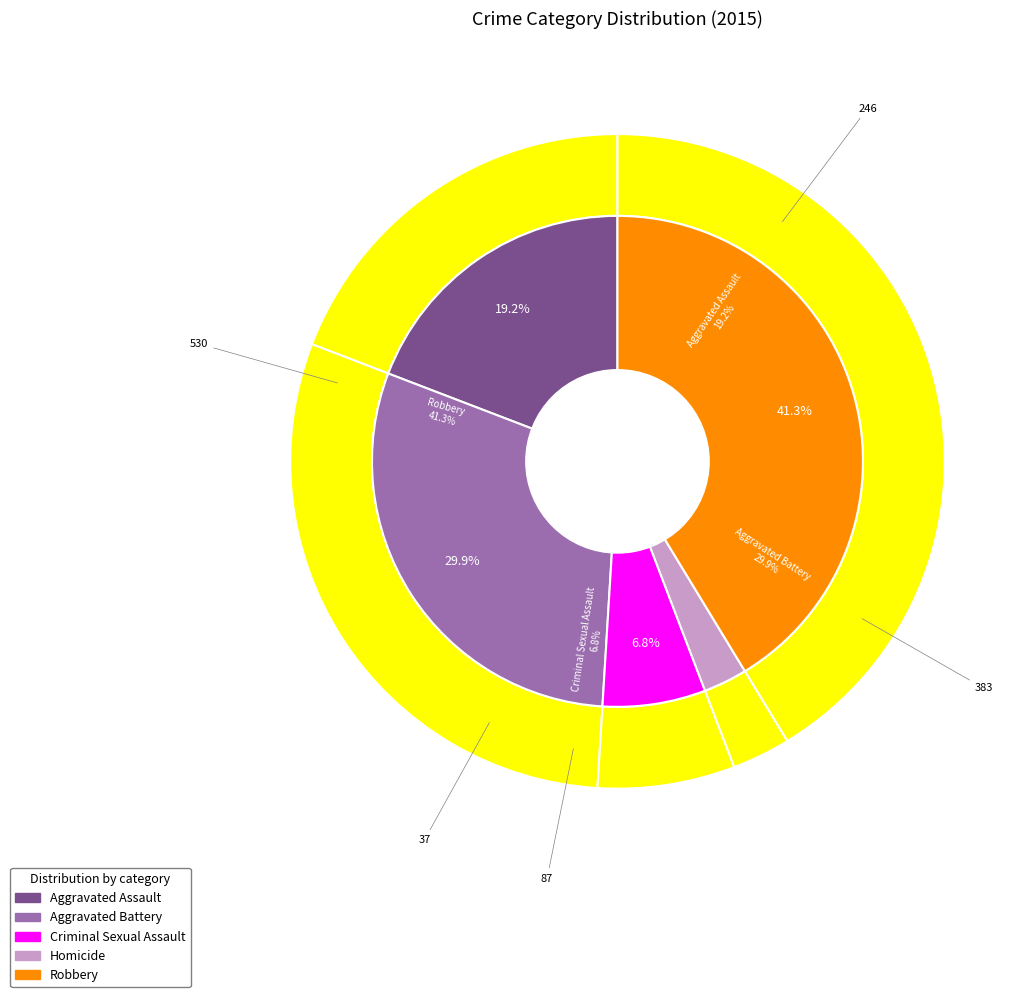

True or false: Criminal Sexual Assault accounts for 20% of the total.

False